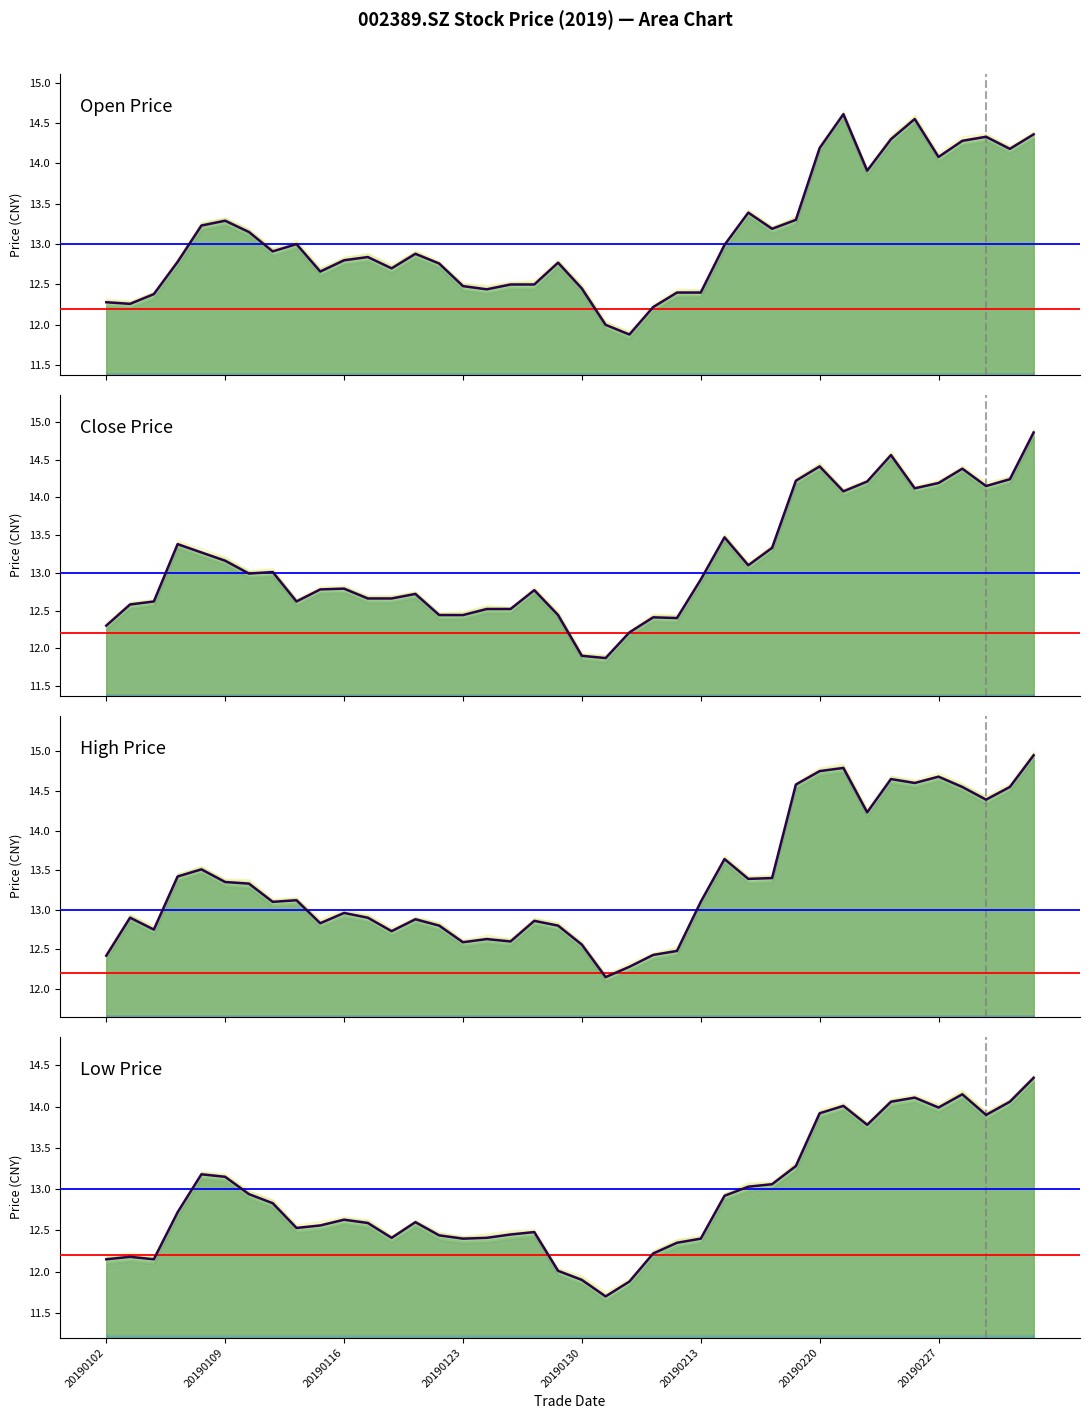

What is the value of the high point at the 37th from the left?

14.6